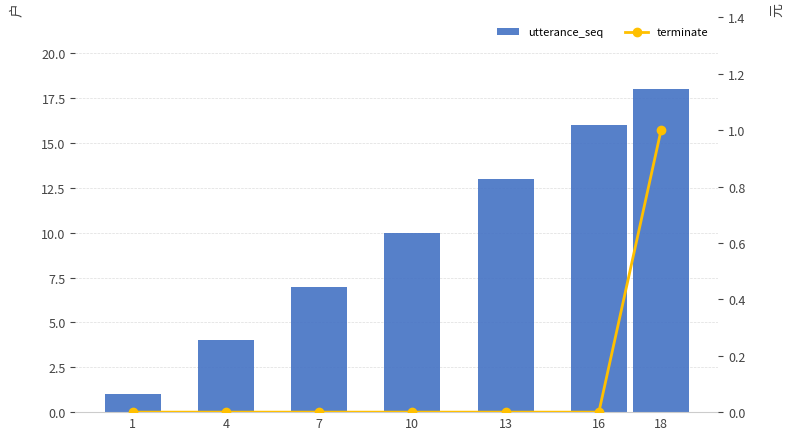

How many values in the utterance_seq series exceed 10?

3